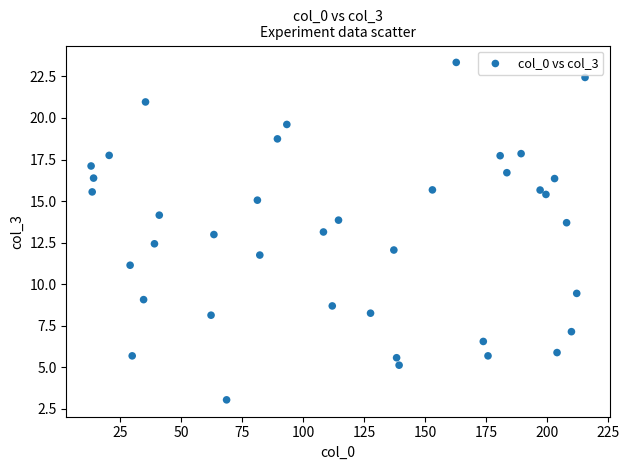

What is the range of Y values (max minus min)?

20.3